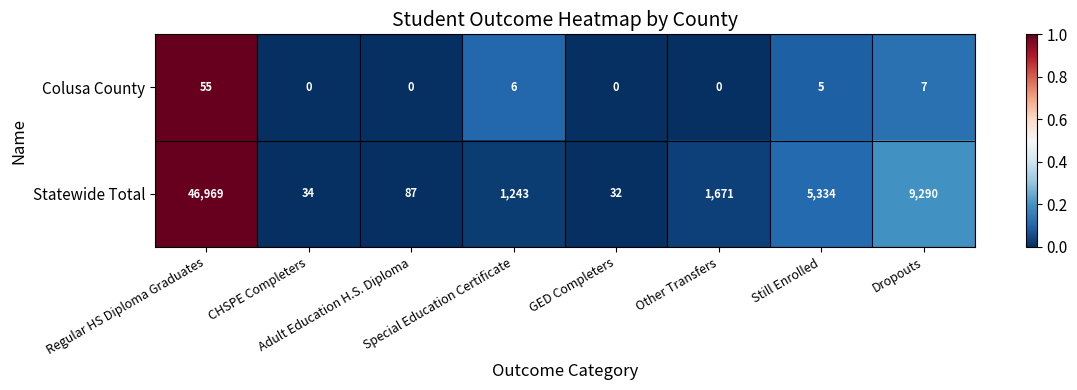

Which series has the largest total across all categories?

Statewide Total